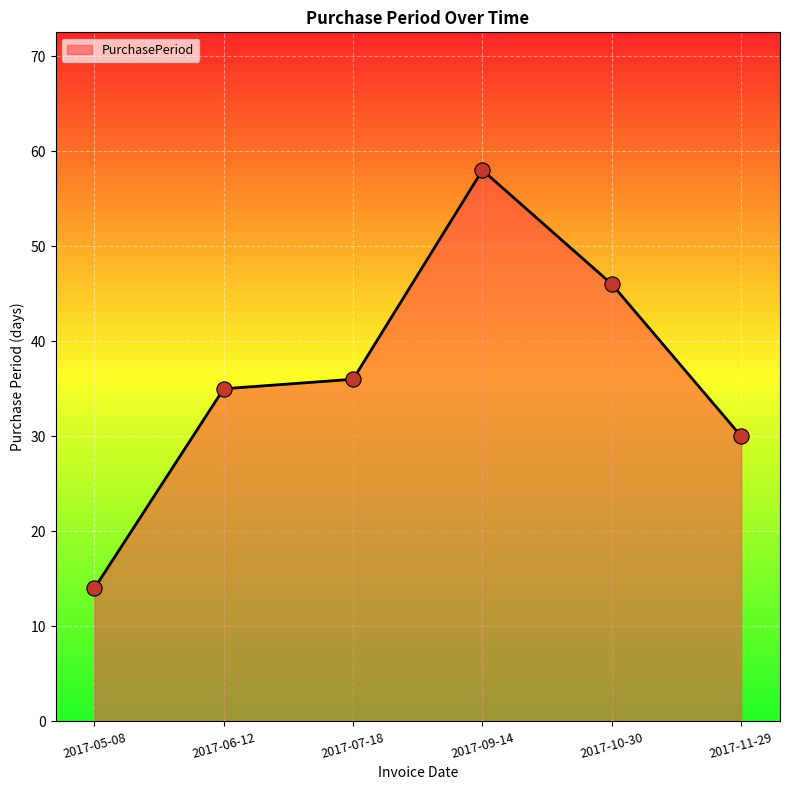

Approximately how many times larger is the value at 2017-09-14 compared to 2017-06-12?

1.7